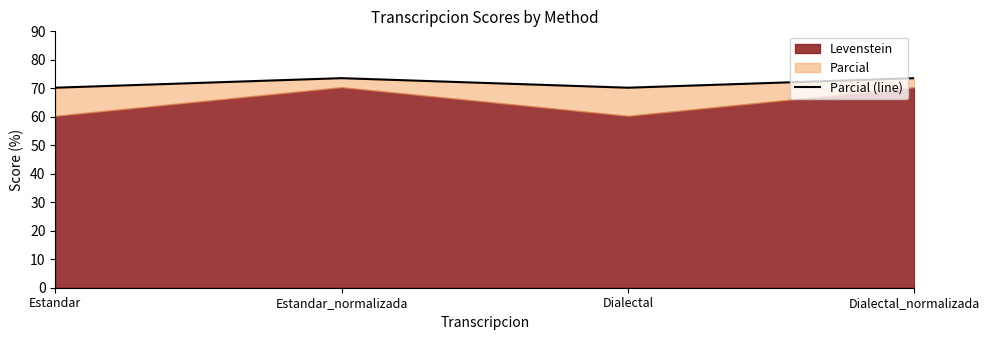

What is the change in value from Estandar to Dialectal_normalizada?

+3.4